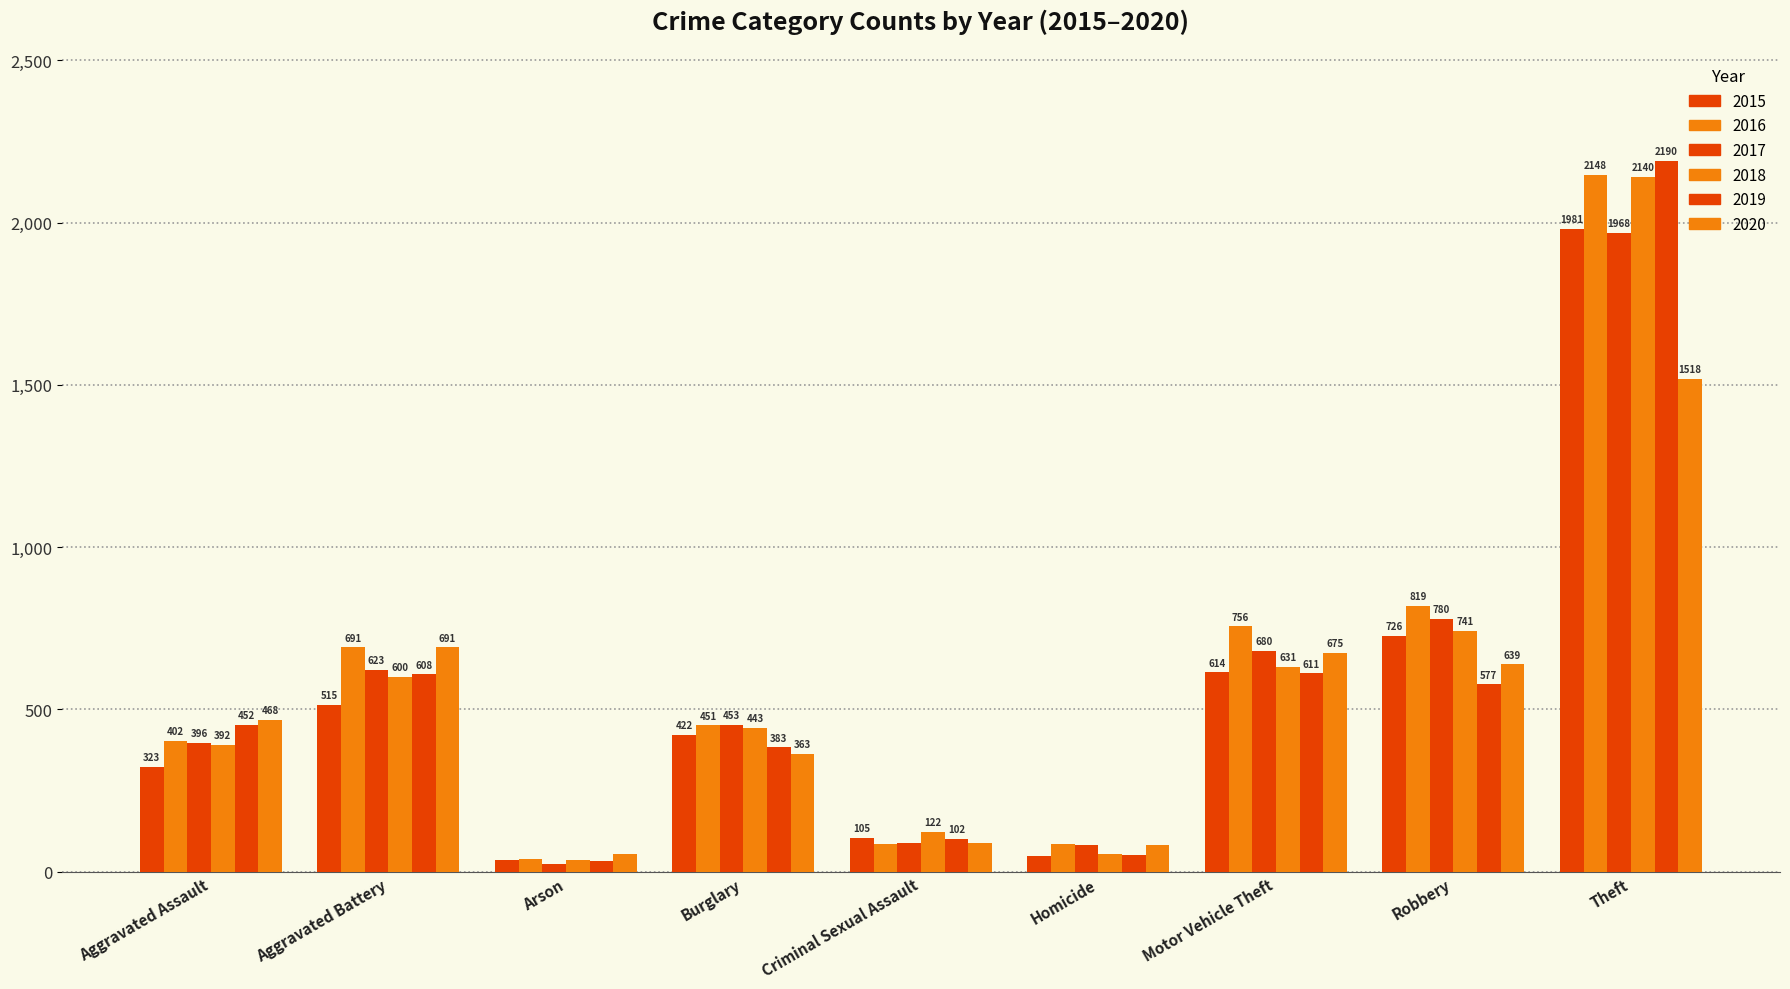

Which category has the highest value across all series?

Theft